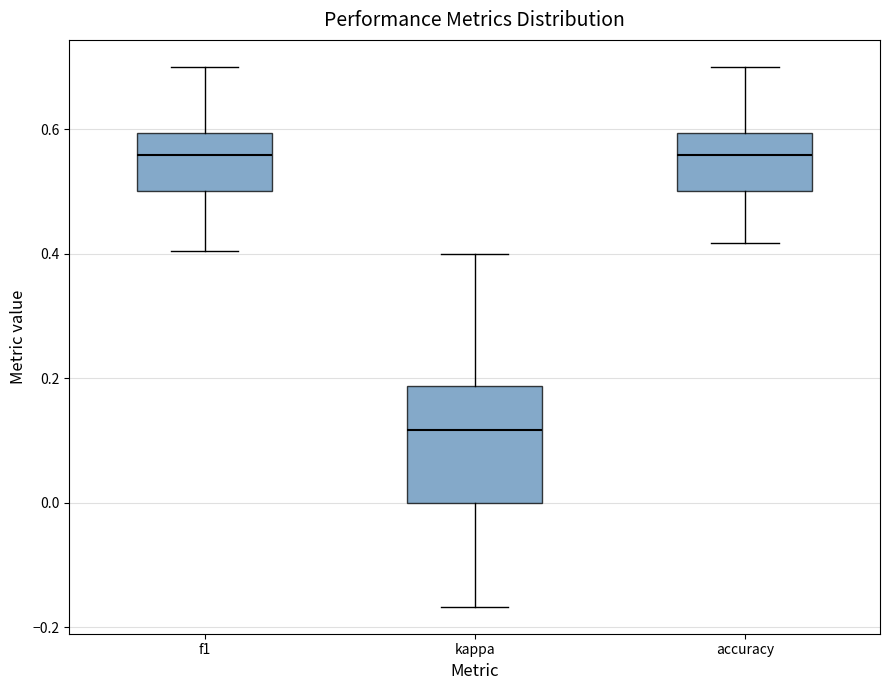

Where is the upper edge of the box for accuracy on the y-axis? The values are not printed on the chart, so give them approximately, as read against the axis.

0.60